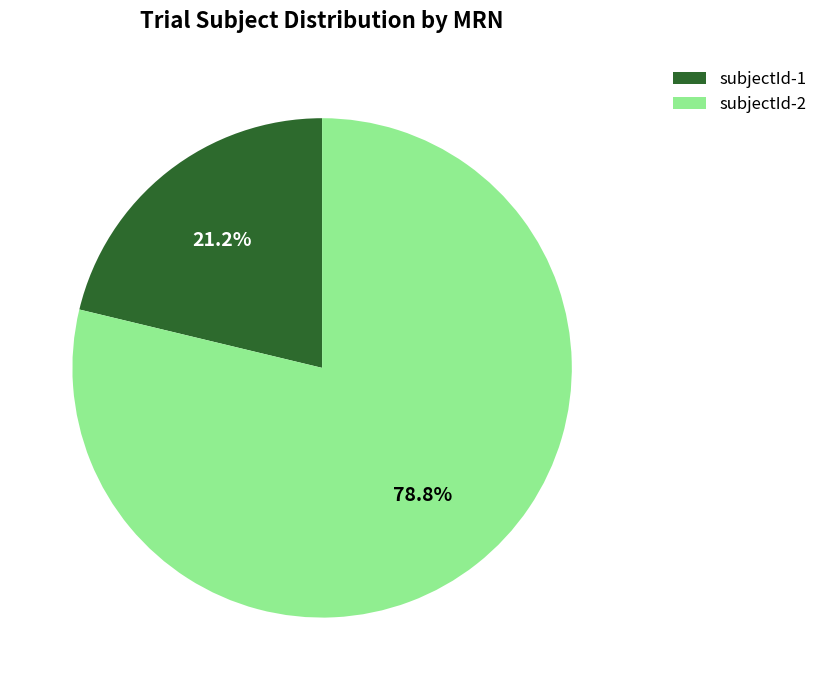

Count the number of slices in the pie.

2